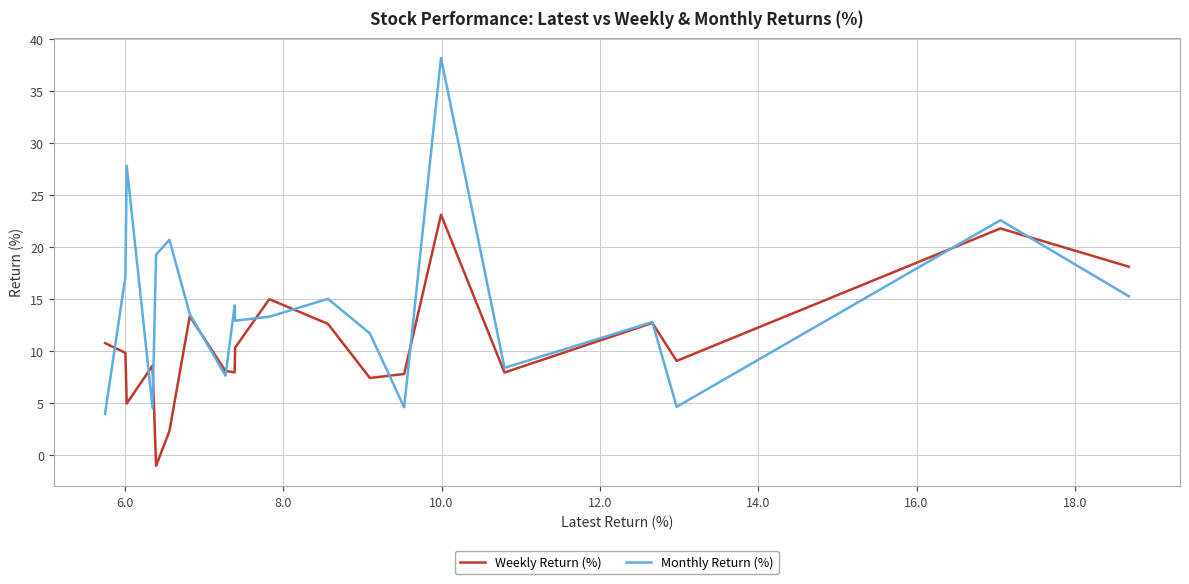

Which series has the largest total across all categories?

Monthly Return (%)